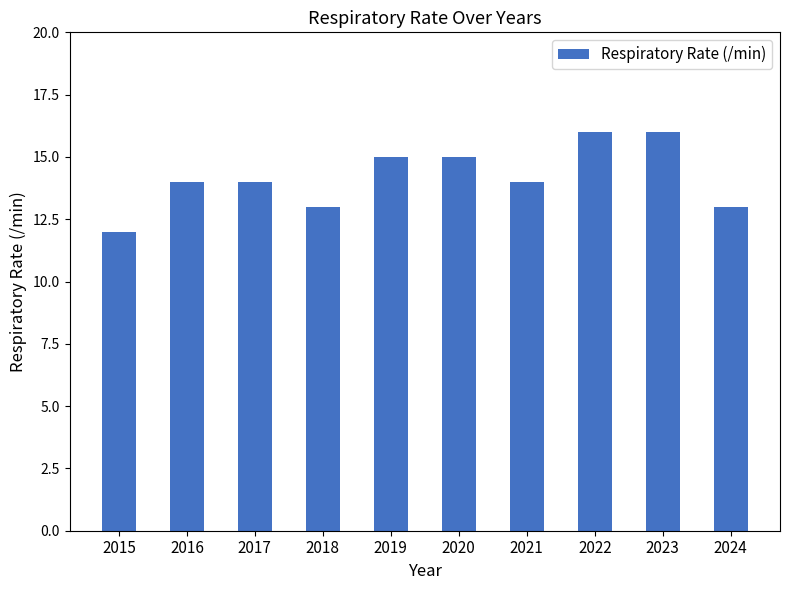

Between 2023 and 2017, which is larger?

2023